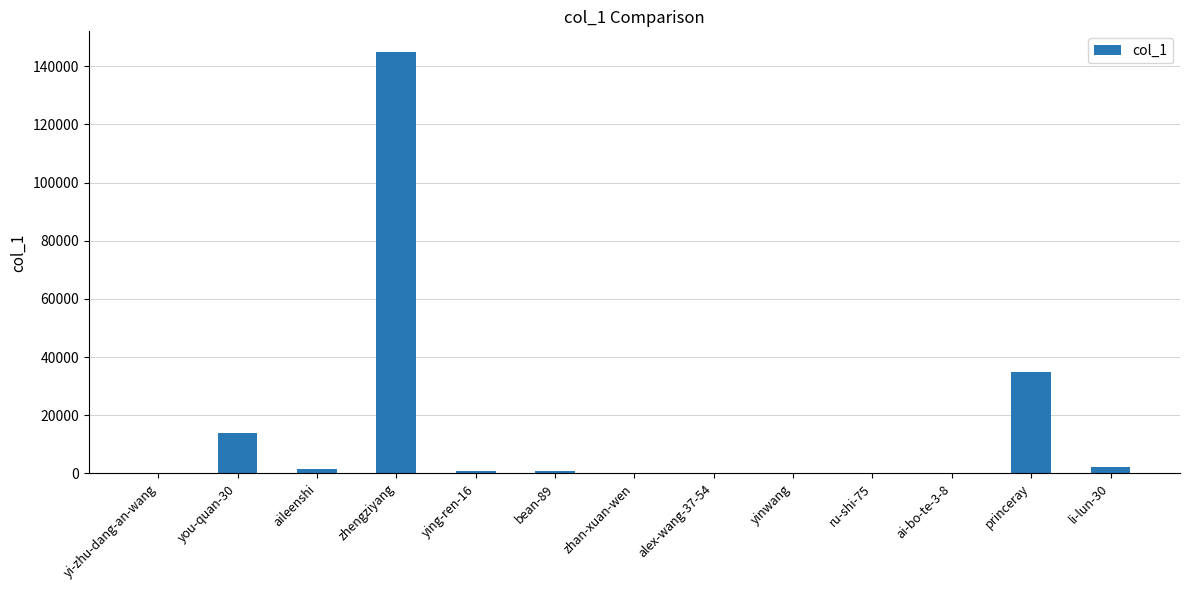

The value at yinwang is 42. True or false?

True